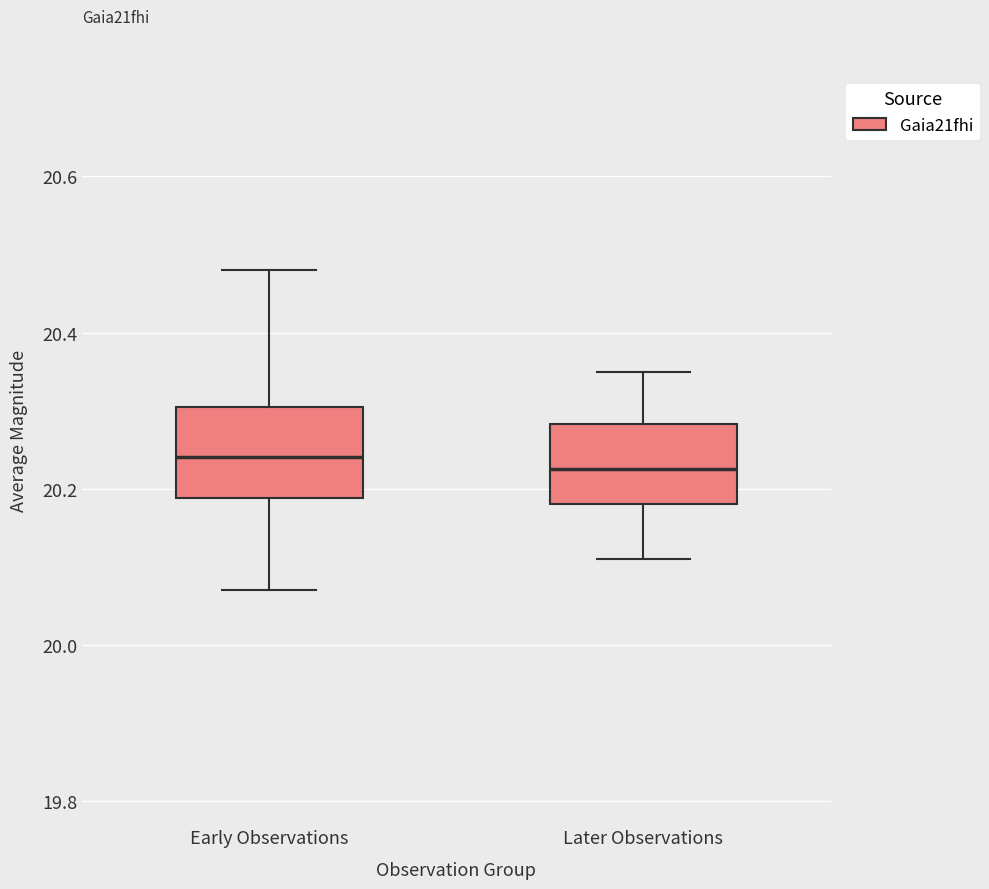

Where is the upper edge of the box for Later Observations on the y-axis? The values are not printed on the chart, so give them approximately, as read against the axis.

20.28